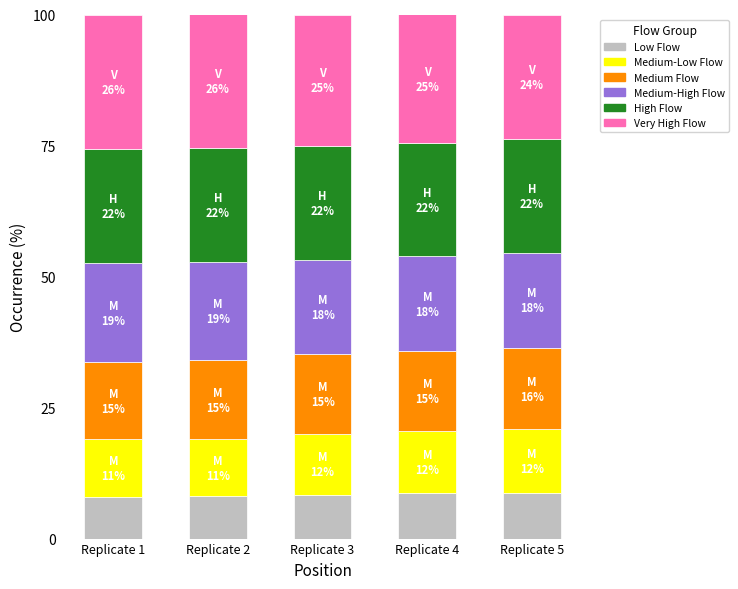

True or false: Low Flow has a value of 1.9 at Replicate 1.

False